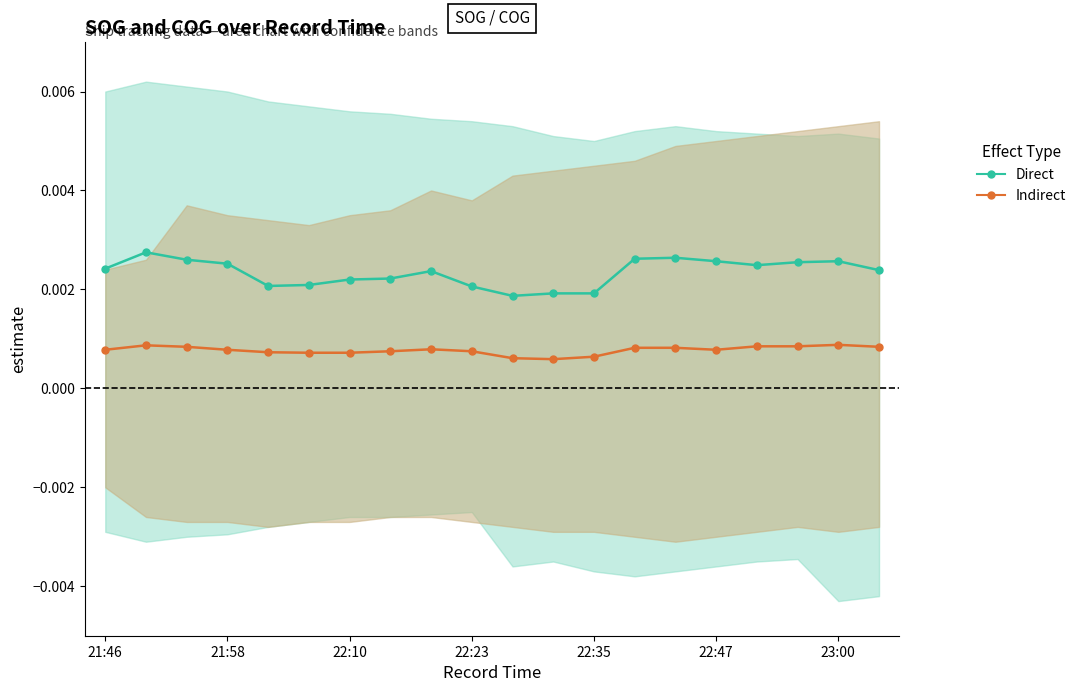

Is it true that Indirect equals 0.0 at 22:10?

False